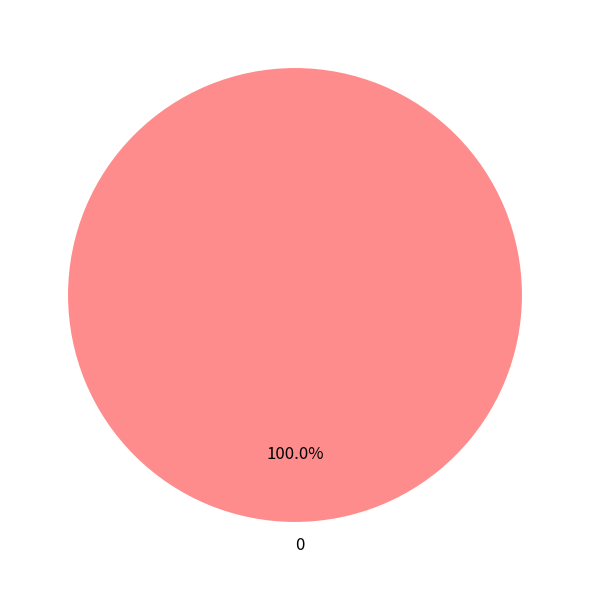

How many segments does this pie chart have?

1